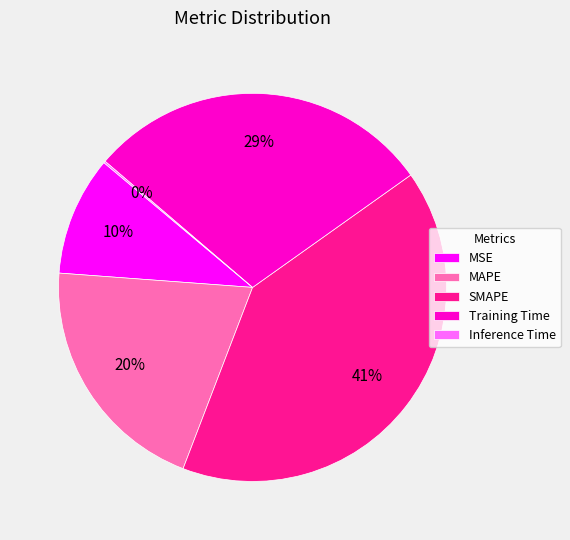

Which has a higher value, MAPE or Training Time?

Training Time